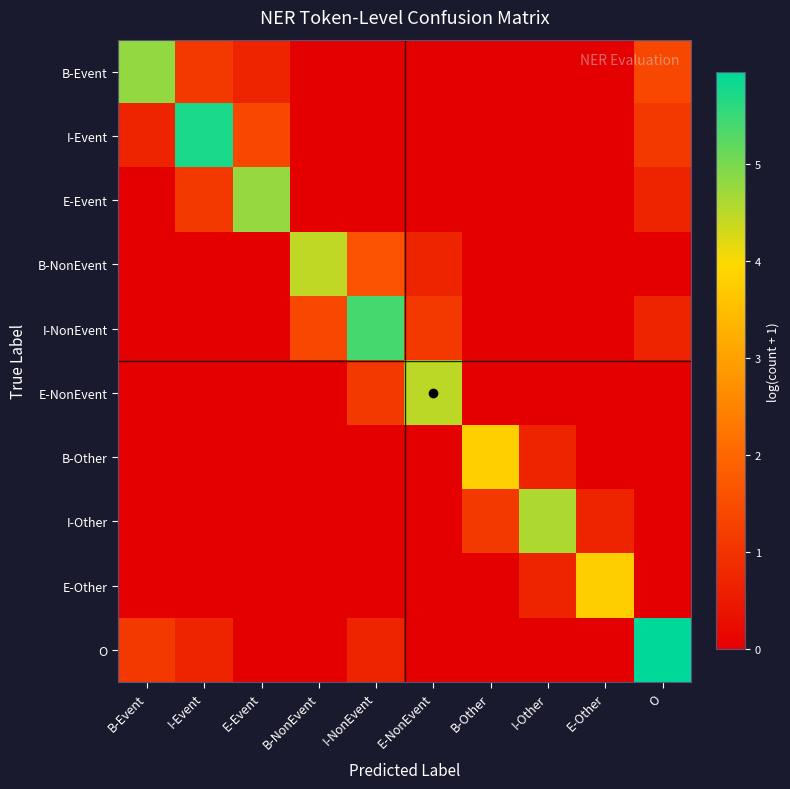

Which series has the largest total across all categories?

I-Event